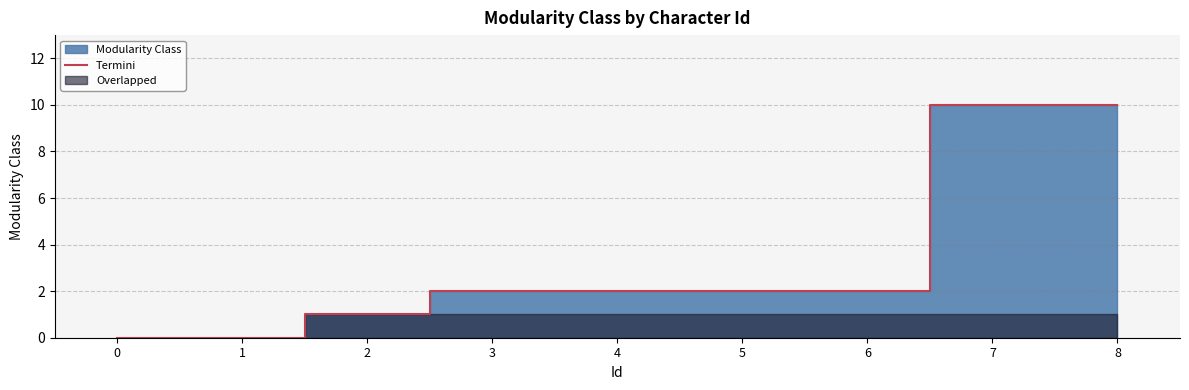

What is the sum of all values?

29